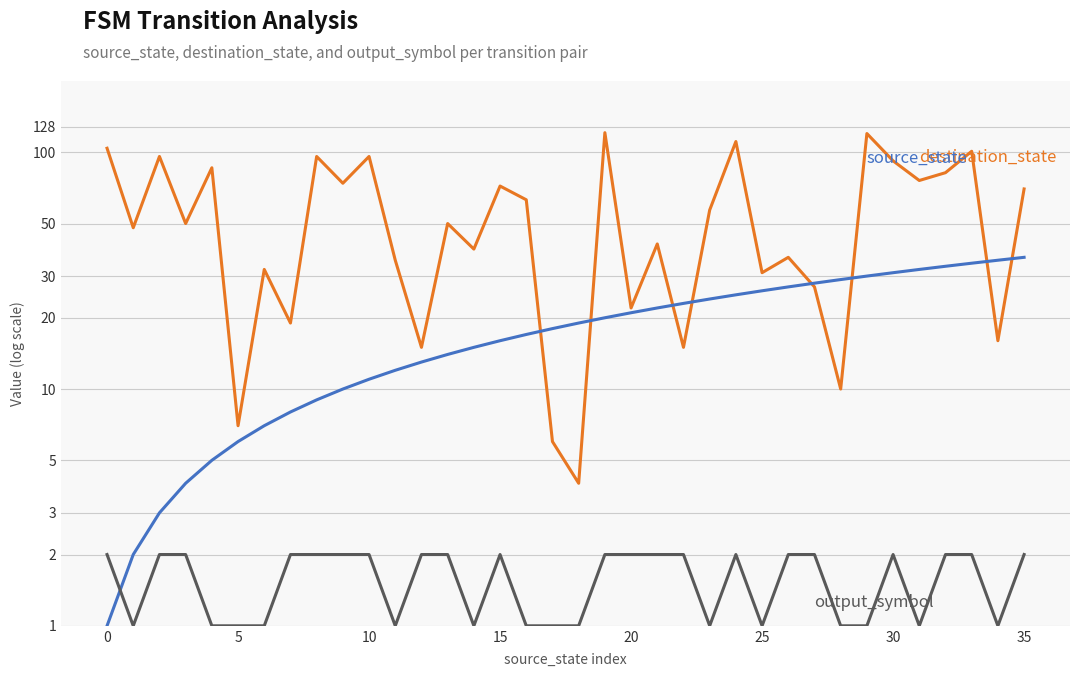

Read the destination_state value at 12, to the nearest 5.

15